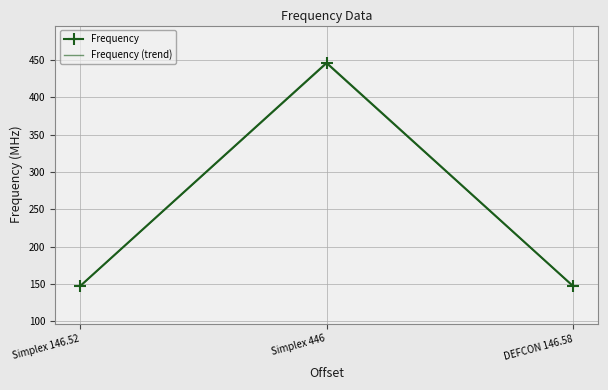

At which category is the sum across all series the highest?

Simplex 446